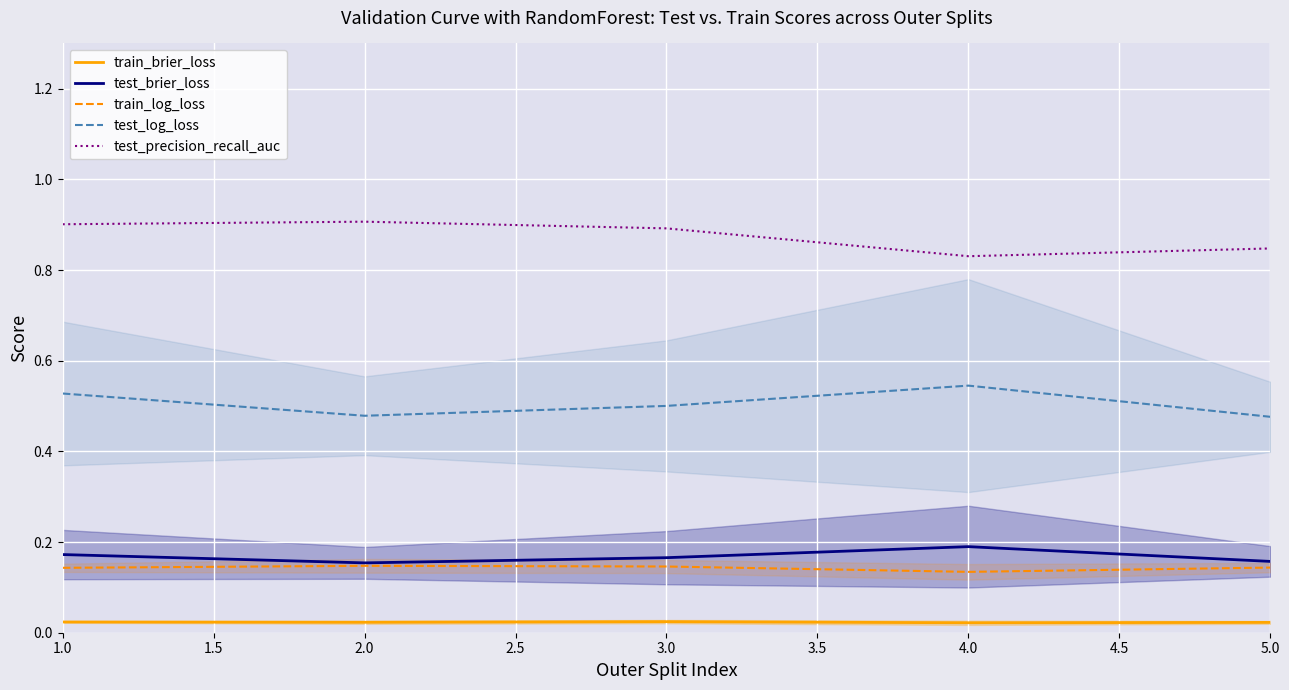

How many categories are shown in the chart?

5